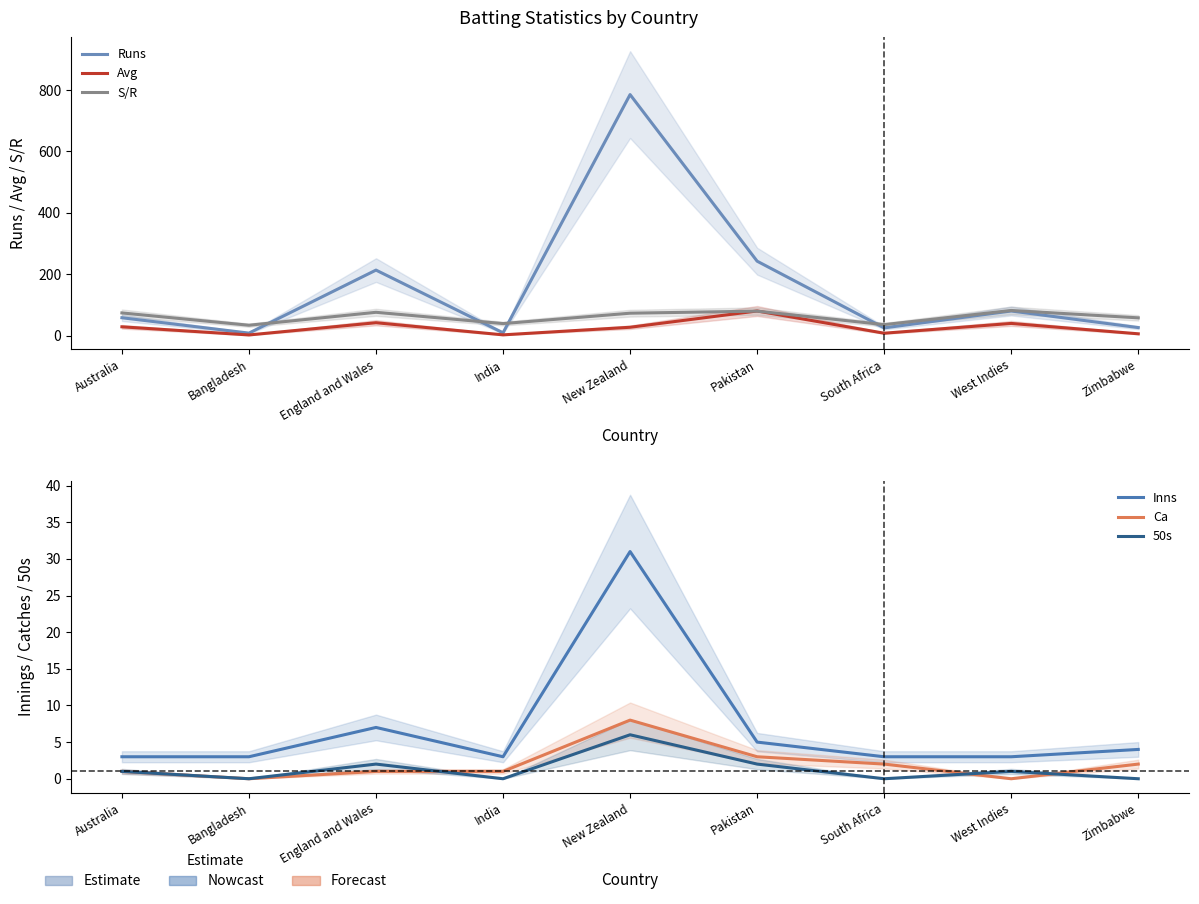

At which label does S/R reach its minimum?

Bangladesh